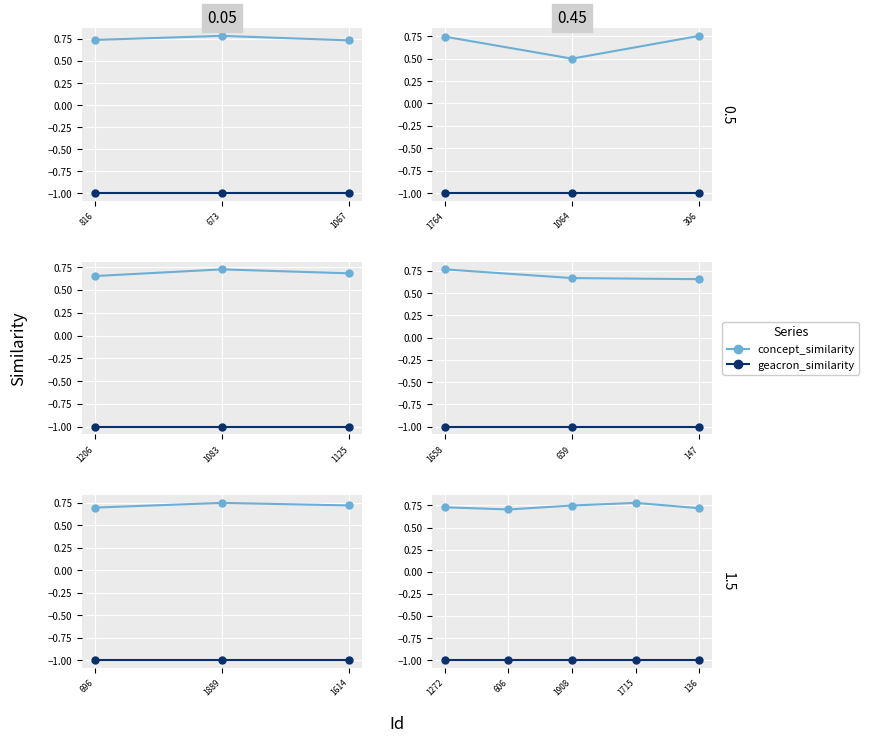

How many interior local peaks does the concept_similarity series have?

1